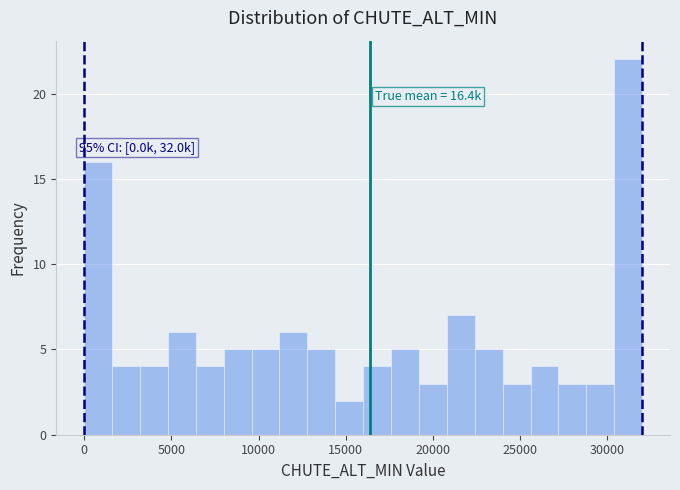

Around what value on the x-axis is the tallest bar? Give the approximate position of its centre, as read against the axis.

31000